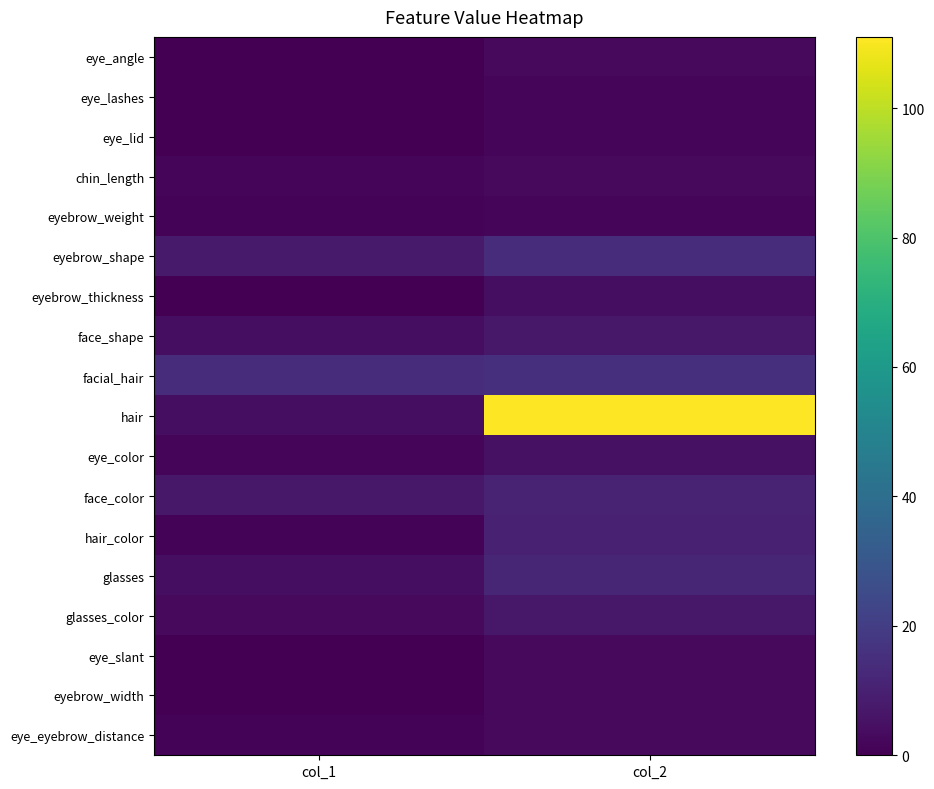

Which series has the widest spread of values?

hair